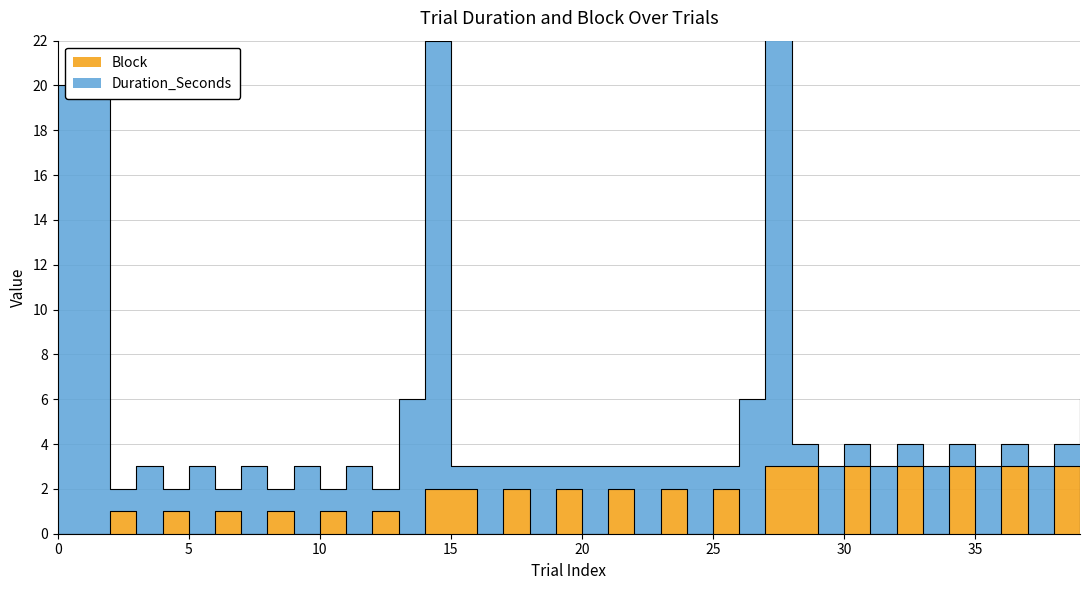

What is the difference between the second highest and minimum values?

3